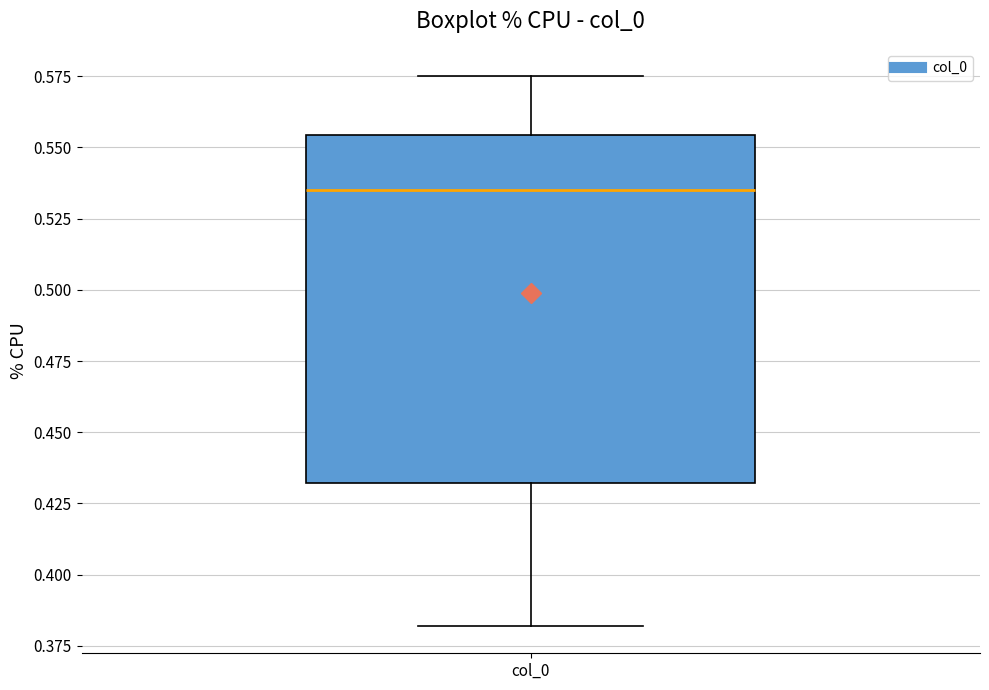

Read this box plot against the y-axis: the position of the median line, the range covered by the box, and the ends of both whiskers. The values are not printed on the chart, so give them approximately, as read against the axis.

median 0.535, box 0.430 to 0.555, whiskers 0.380 to 0.575